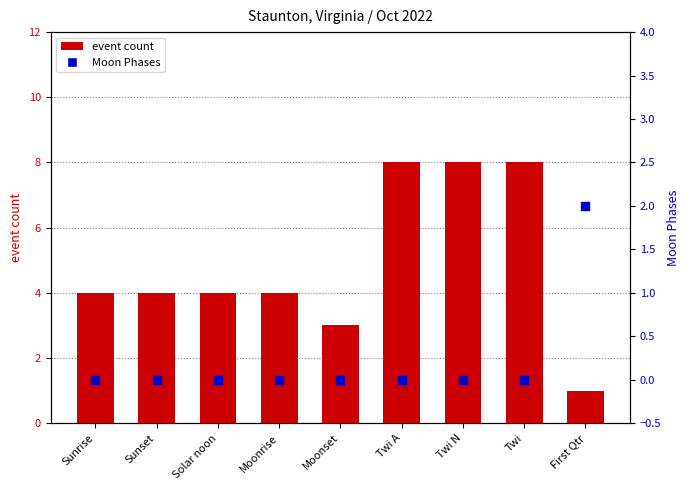

What are all the series names shown in the legend?

event count, Moon Phases